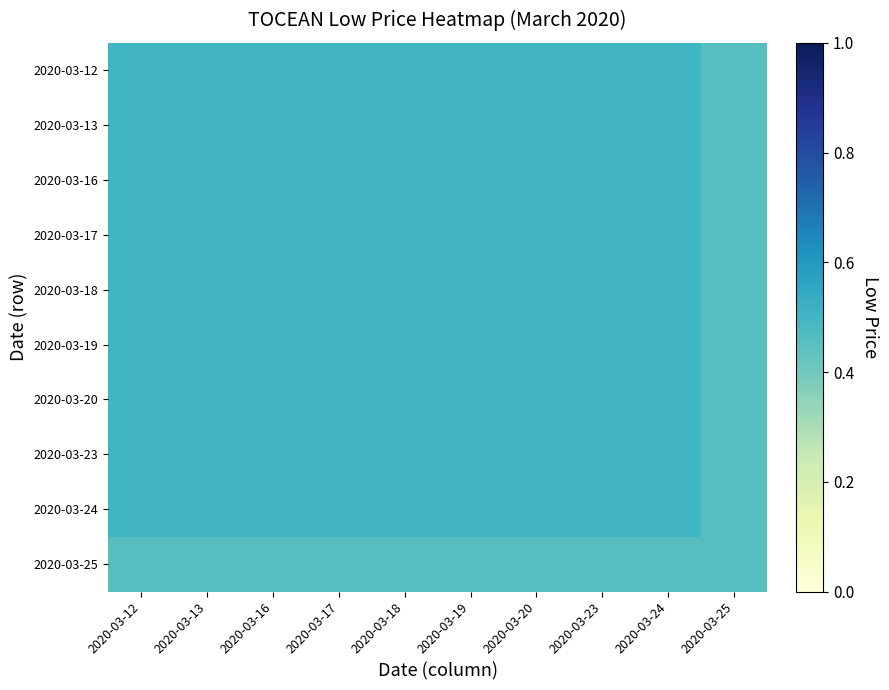

What is the total value across all series at 2020-03-19?

5.0